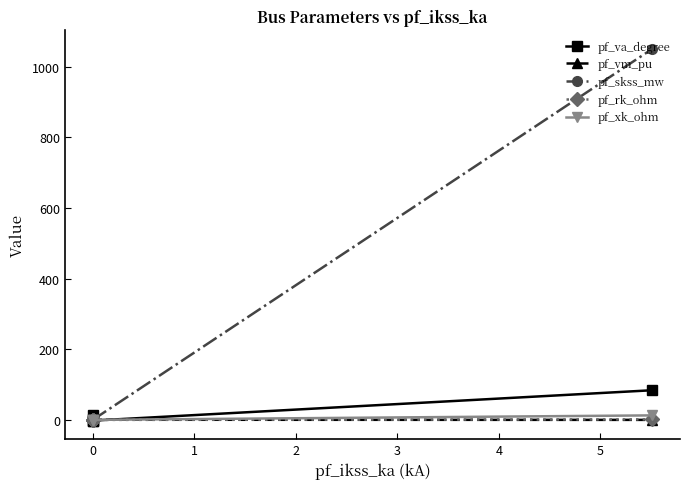

The value of pf_xk_ohm at 0 is 0.0. True or false?

True